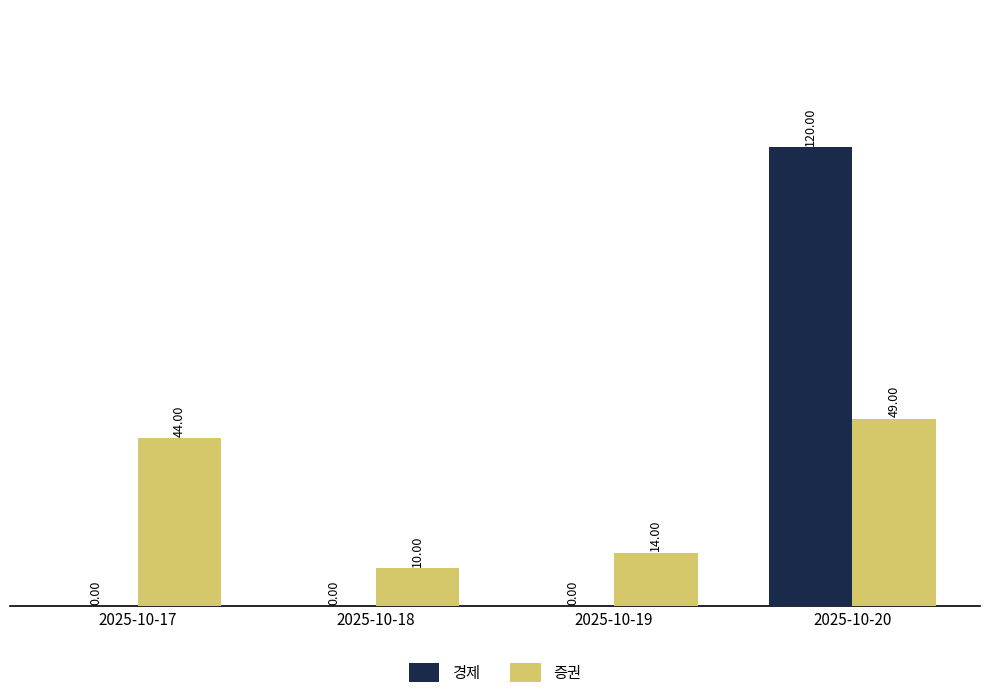

Reading left to right, extract all data points from this chart.

경제: 2025-10-17=0	2025-10-18=0	2025-10-19=0	2025-10-20=120
증권: 2025-10-17=44	2025-10-18=10	2025-10-19=14	2025-10-20=49